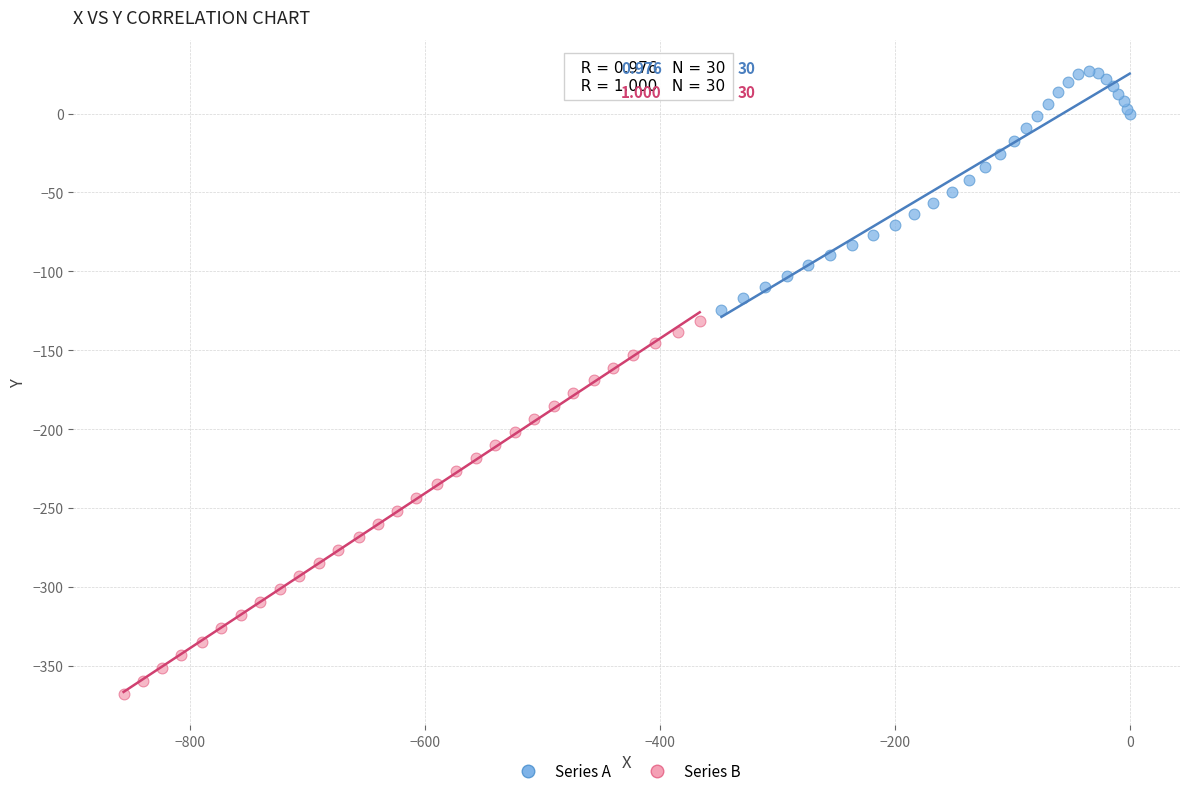

What are all the series names shown in the legend?

Series A, Series B